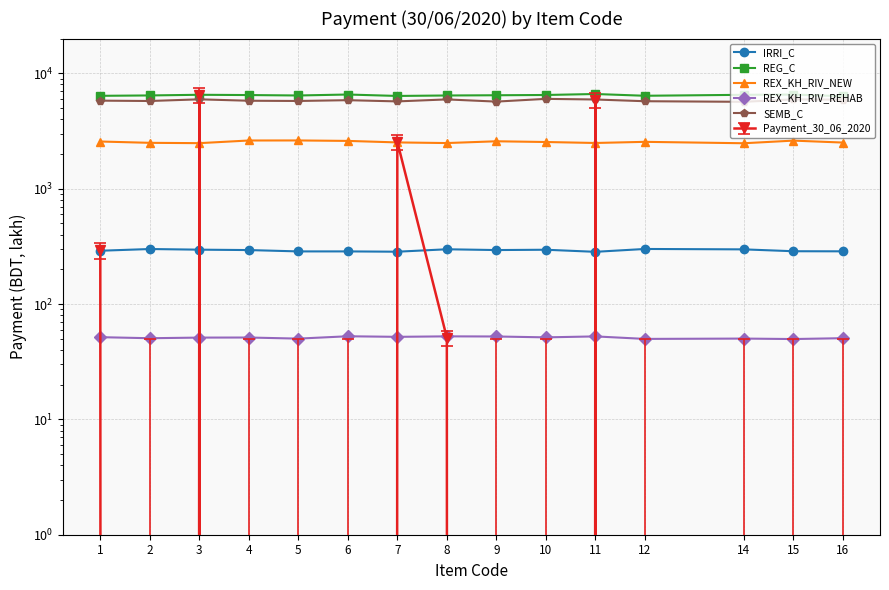

Reading left to right, what are all the values shown in this chart?

IRRI_C: 289.6	299.7	295.9	293.5	285.8	285.8	284.1	298.2	293.6	295.5	283.4	300.0	297.6	286.8	286.2
REG_C: 6380.4	6427.6	6513.6	6477.4	6422.5	6547.6	6363.3	6422.9	6451.8	6486.8	6615.3	6386.8	6509.5	6540.0	6327.0
REX_KH_RIV_NEW: 2563.0	2496.2	2480.1	2615.1	2617.7	2593.7	2516.7	2485.1	2574.7	2537.4	2488.8	2545.8	2475.4	2609.1	2509.7
REX_KH_RIV_REHAB: 51.6	50.5	51.2	51.2	50.1	52.5	51.9	52.4	52.3	51.4	52.4	49.8	50.2	49.7	50.6
SEMB_C: 5794.1	5753.0	5948.1	5782.9	5756.4	5848.0	5707.4	5938.8	5684.1	6003.4	5928.3	5727.6	5660.0	5943.4	5905.4